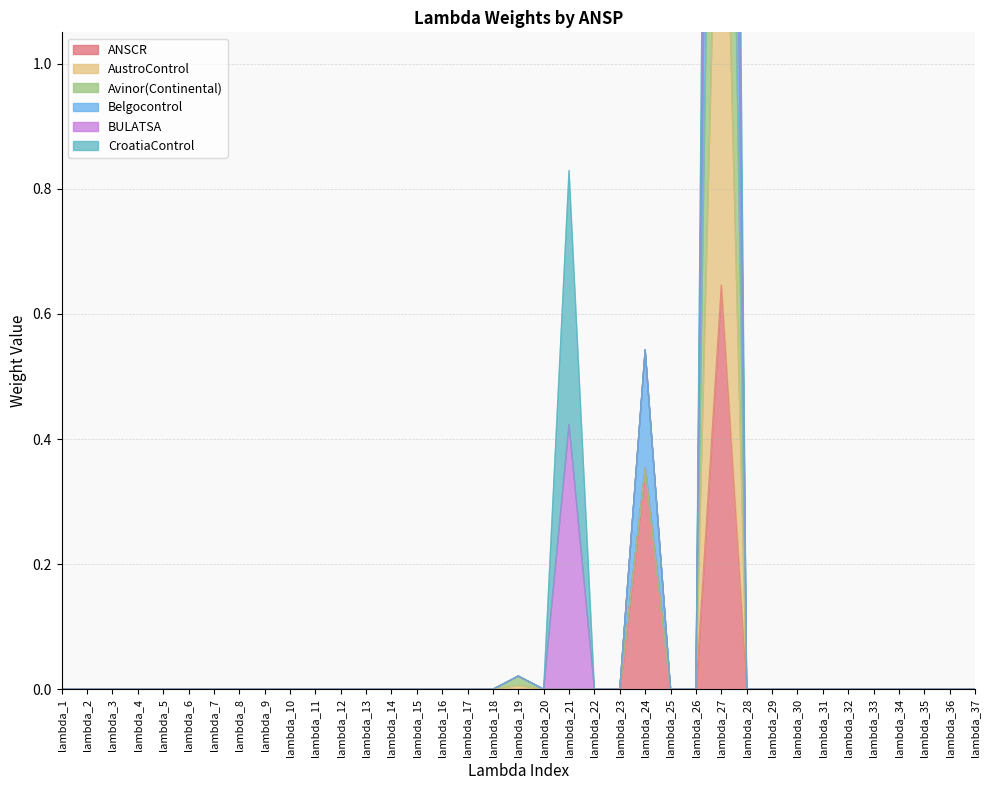

The Avinor(Continental) series shows 0.0 at lambda_3. True or false?

True